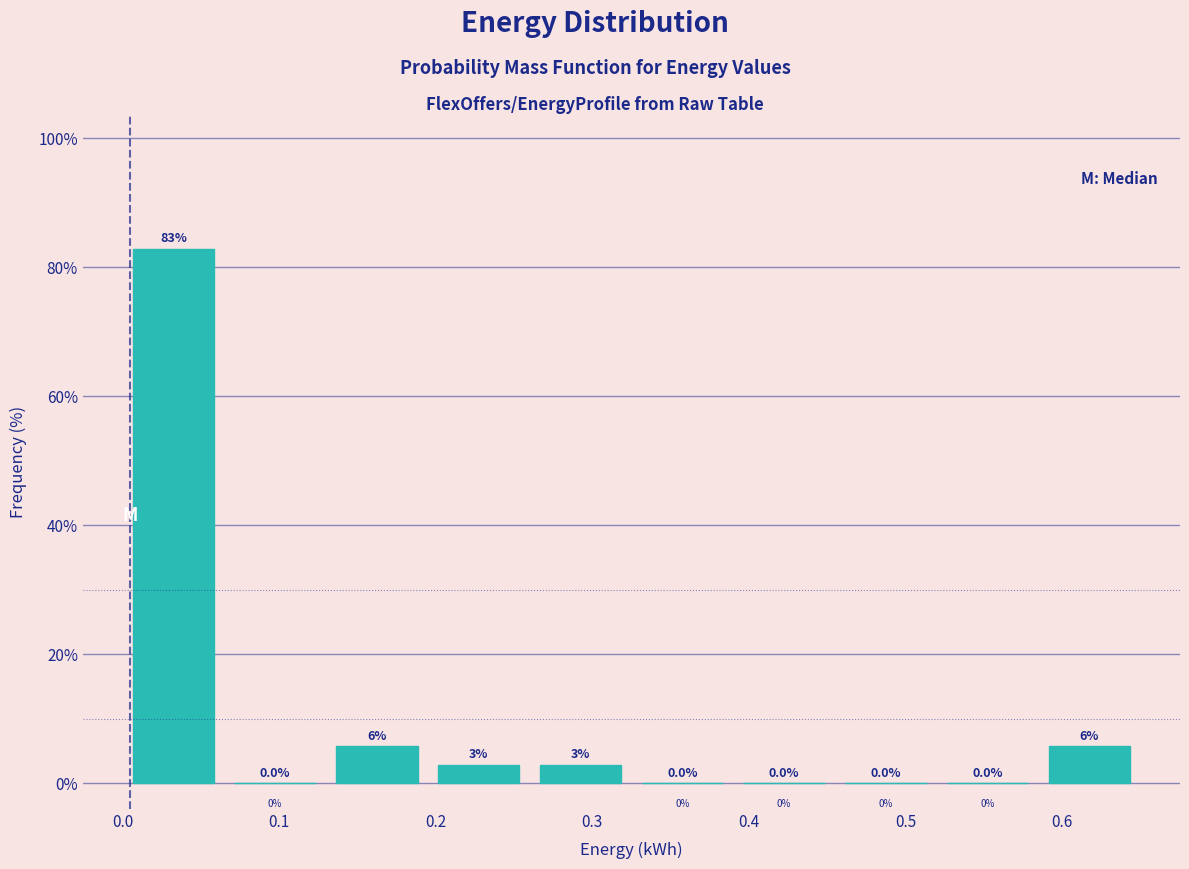

Which range on the x-axis has the tallest bar?

0.000 to 0.065